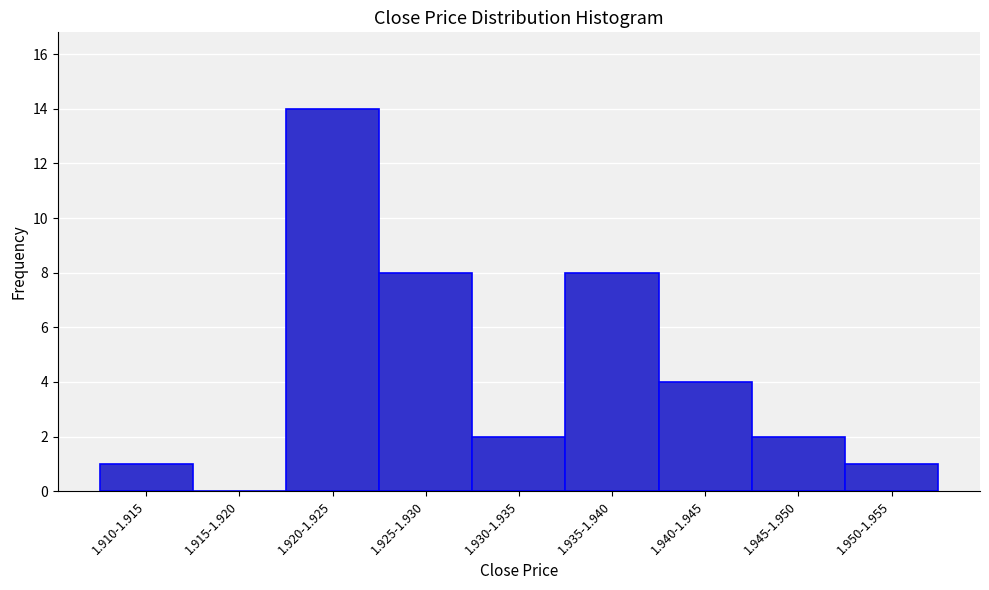

Reading right to left, what are all the values shown in this chart?

1.950-1.955=1	1.945-1.950=2	1.940-1.945=4	1.935-1.940=8	1.930-1.935=2	1.925-1.930=8	1.920-1.925=14	1.915-1.920=0	1.910-1.915=1